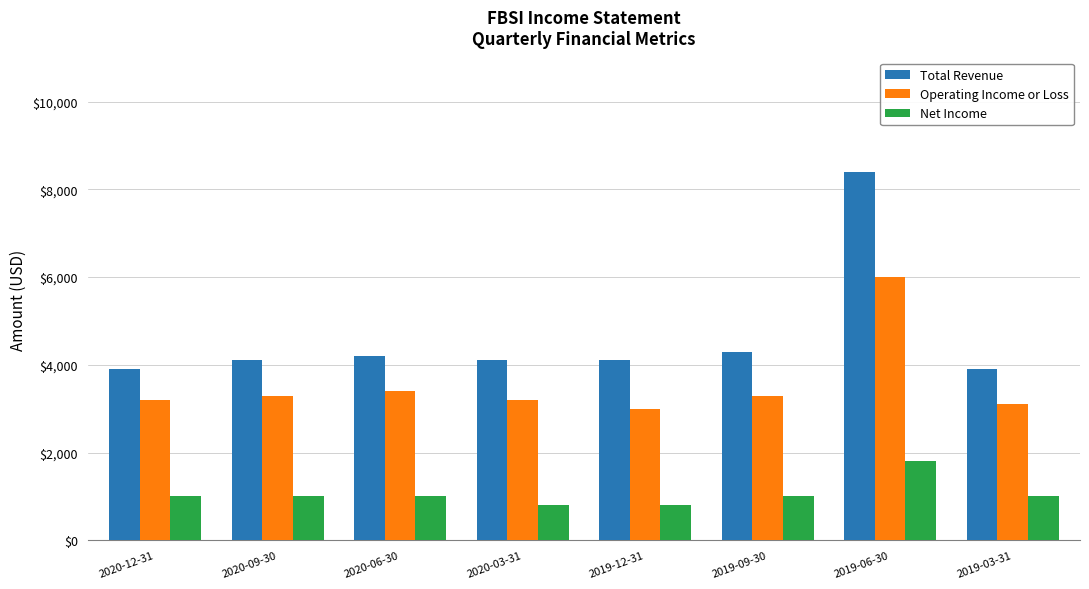

Rank the series at 2019-09-30 from lowest to highest value.

Net Income, Operating Income or Loss, Total Revenue